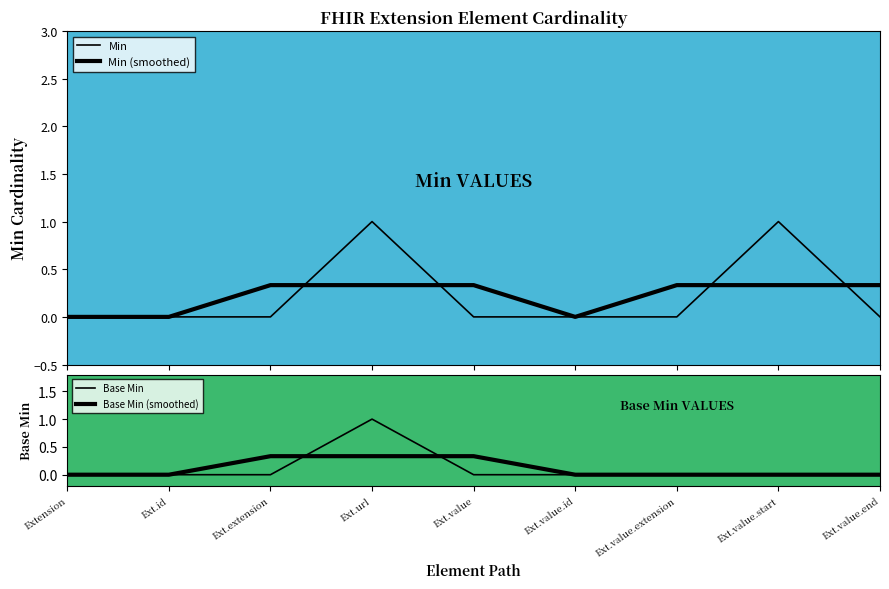

Reading right to left, list all the values displayed in this chart.

Min: 0.0	1.0	0.0	0.0	0.0	1.0	0.0	0.0	0.0
Min (smoothed): 0.3	0.3	0.3	0.0	0.3	0.3	0.3	0.0	0.0
Base Min: 0.0	0.0	0.0	0.0	0.0	1.0	0.0	0.0	0.0
Base Min (smoothed): 0.0	0.0	0.0	0.0	0.3	0.3	0.3	0.0	0.0